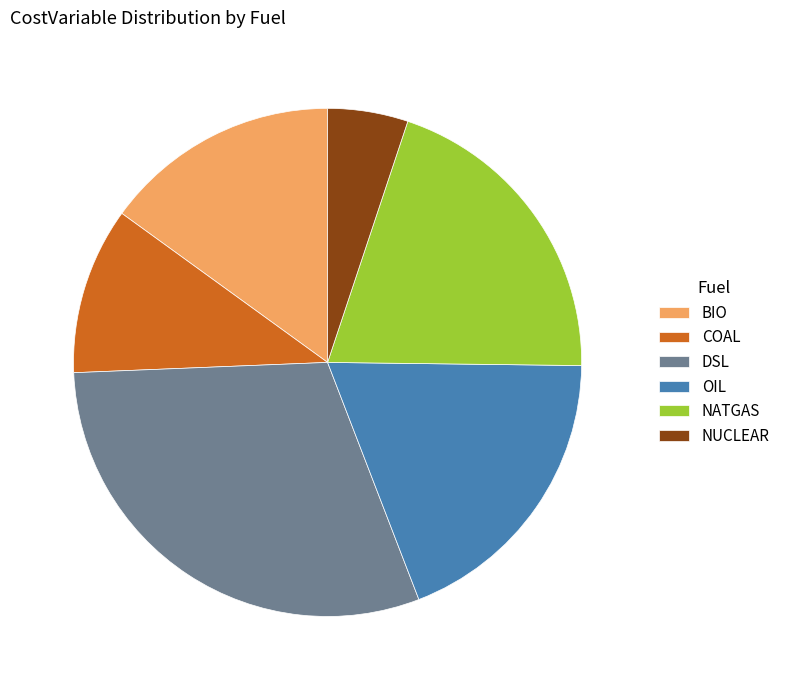

Count the number of slices in the pie.

6